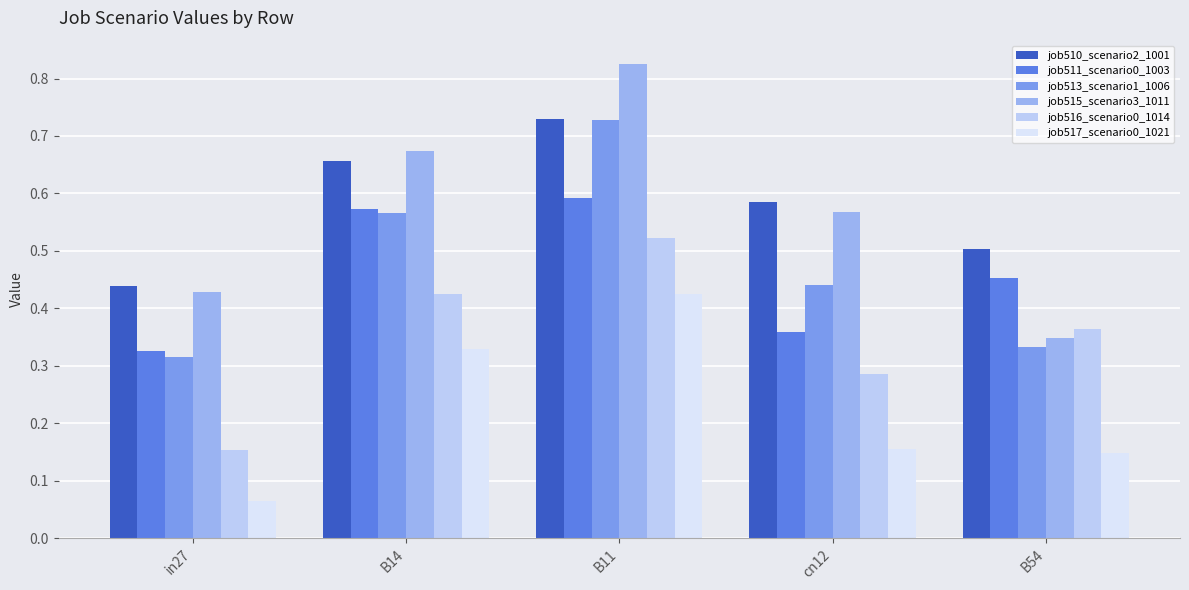

Where is job513_scenario1_1006 nearest to the value 0?

in27